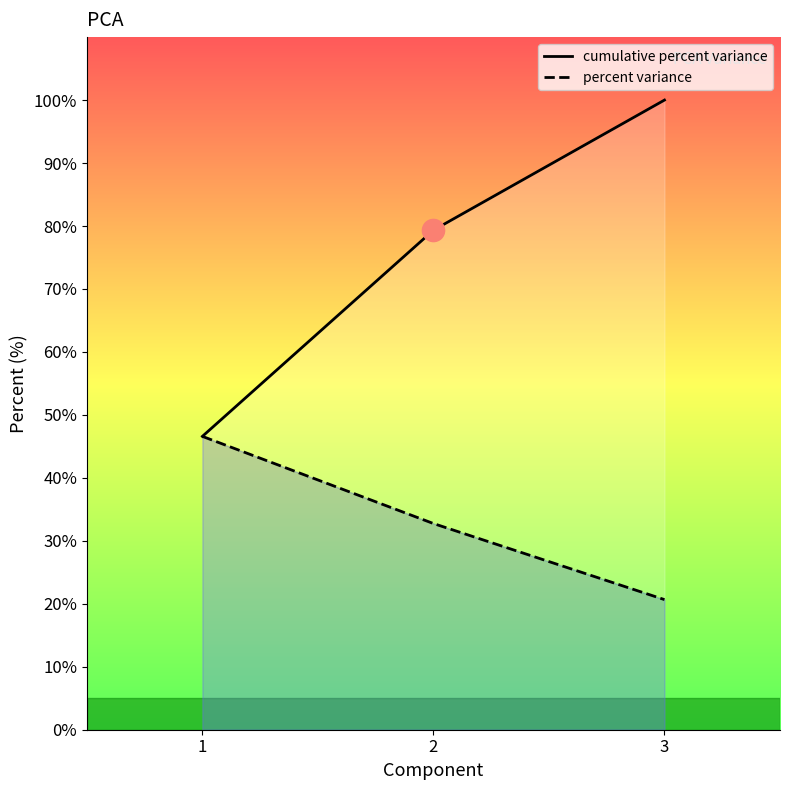

Reading left to right, transcribe all the data shown in this chart.

percent variance: 46.6	32.7	20.7
cumulative percent variance: 46.6	79.3	100.0